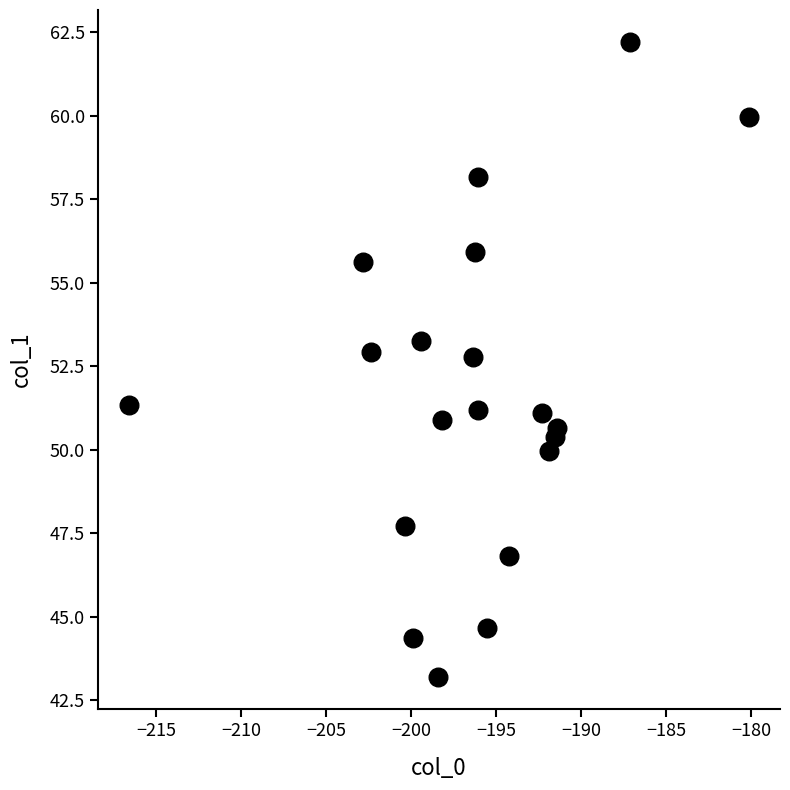

What is the range of X values (max minus min)?

36.5